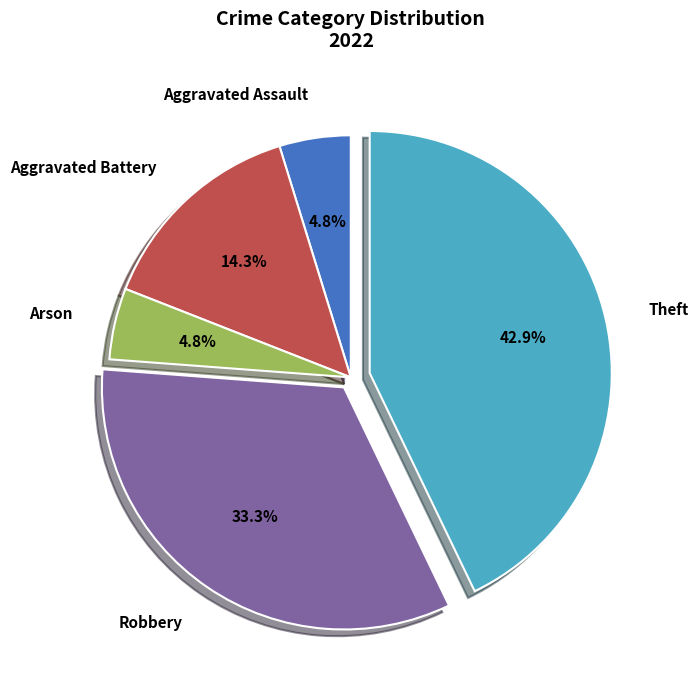

How many segments does this pie chart have?

5